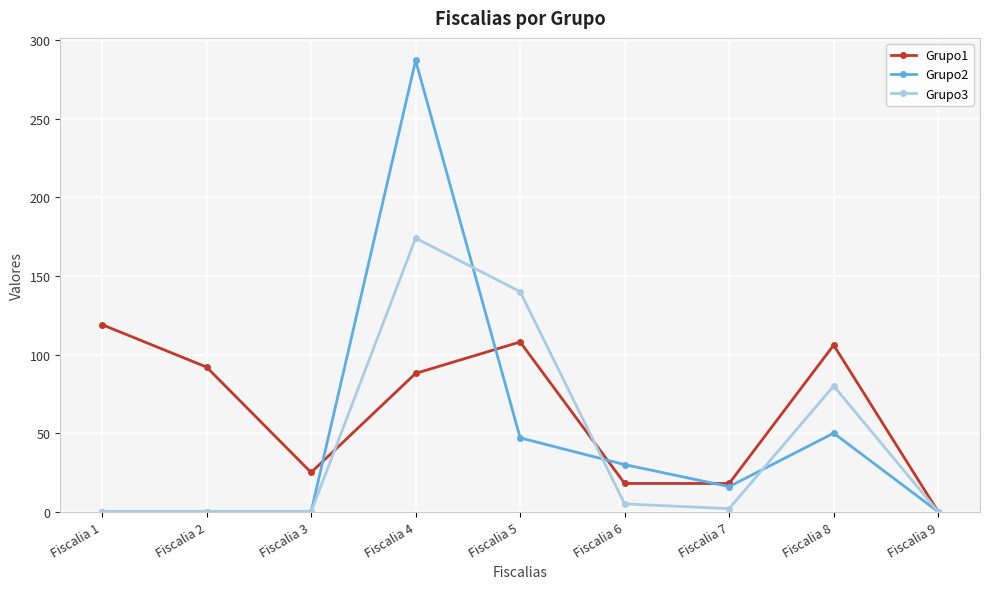

True or false: Grupo3 and Grupo2 cross at least once.

True